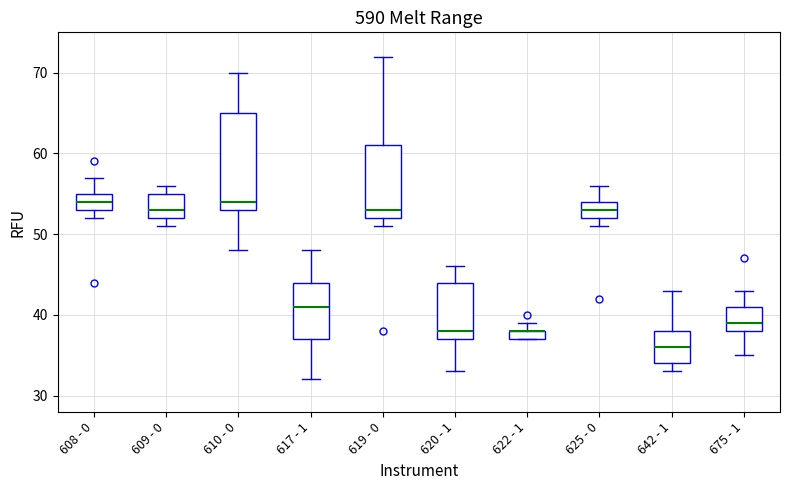

Comparing the boxes themselves (not the whiskers), which one is the tallest?

610 - 0